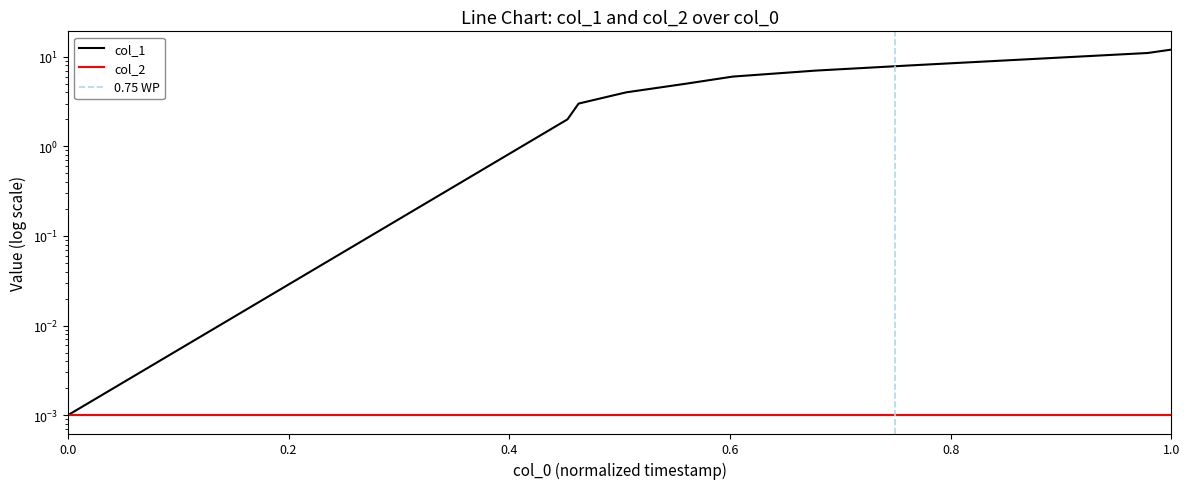

What is the difference between the values at 1461376821 and 1461717259?

1.0